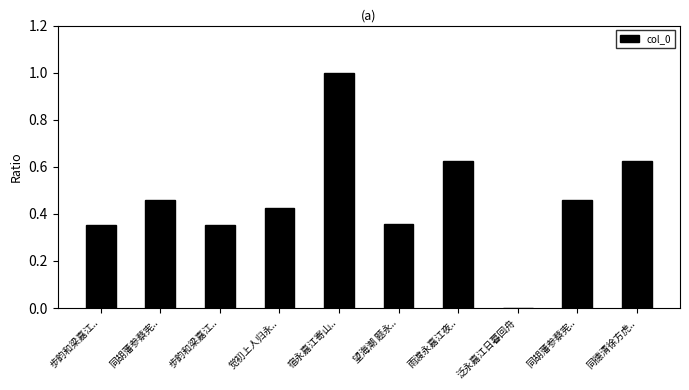

What is the label of the 1st bar from the right?

同德清徐方虎..